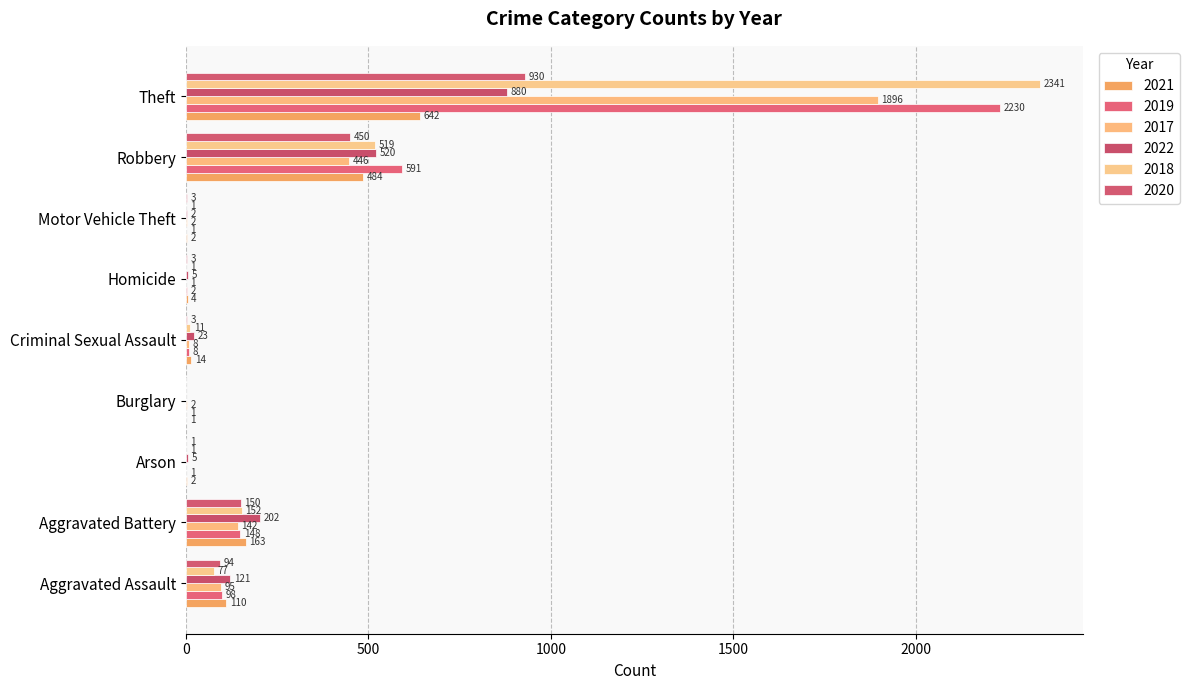

Reading left to right, transcribe all the data shown in this chart.

2021: 110	163	2	1	14	4	2	484	642
2019: 98	148	1	1	8	2	1	591	2230
2017: 95	142	0	2	8	1	2	446	1896
2022: 121	202	5	0	23	5	2	520	880
2018: 77	152	1	0	11	1	1	519	2341
2020: 94	150	1	0	3	3	3	450	930